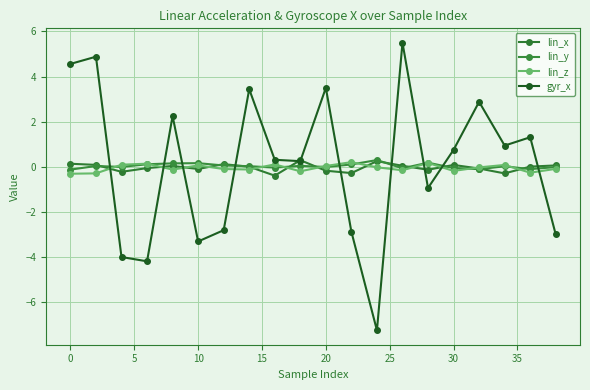

What is the difference between the maximum and second lowest values in the lin_y series?

0.4